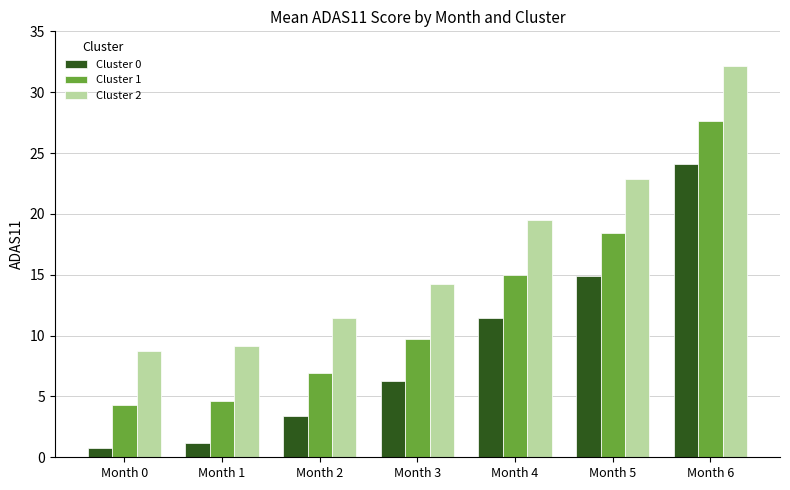

True or false: Cluster 2 has a value of 11.4 at Month 2.

True